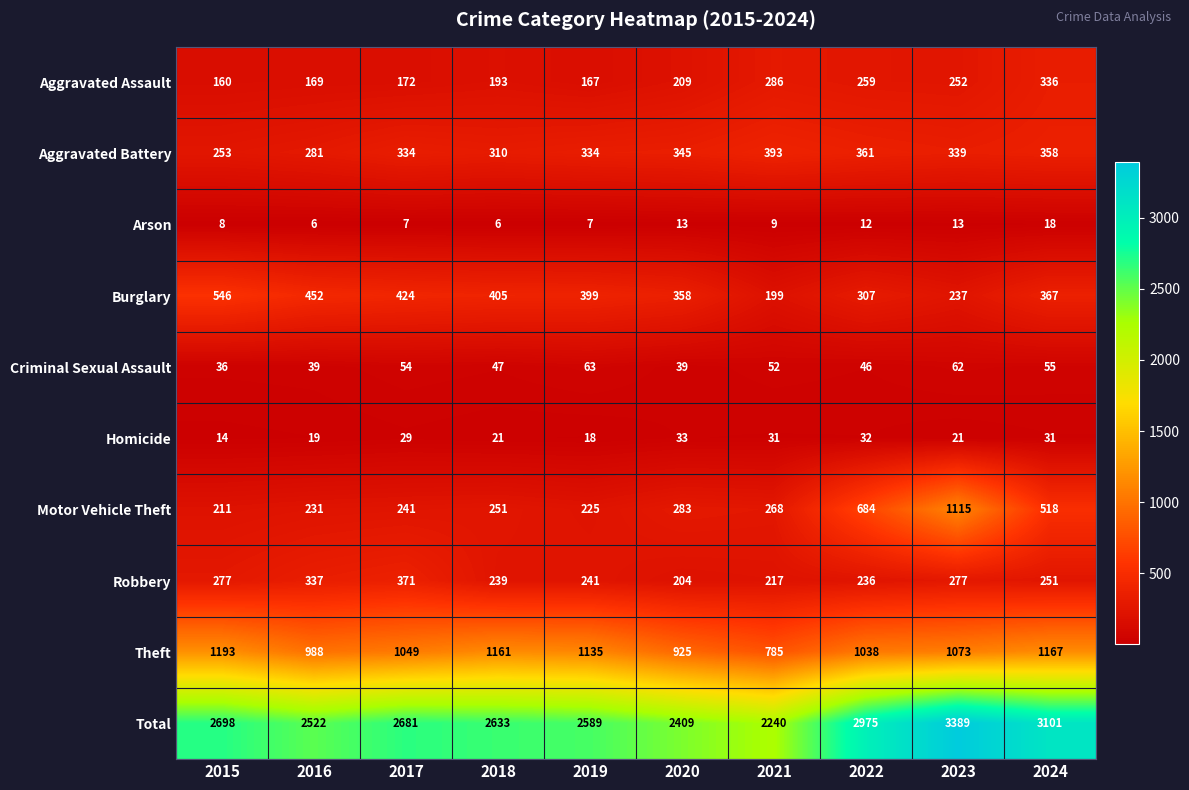

Which series has the largest range (max minus min)?

Total